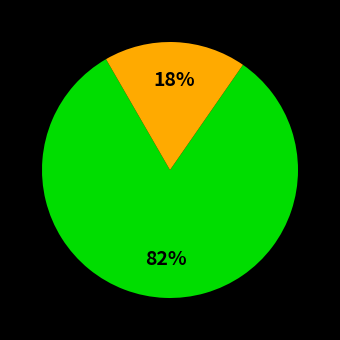

Does any single category account for the majority?

Yes